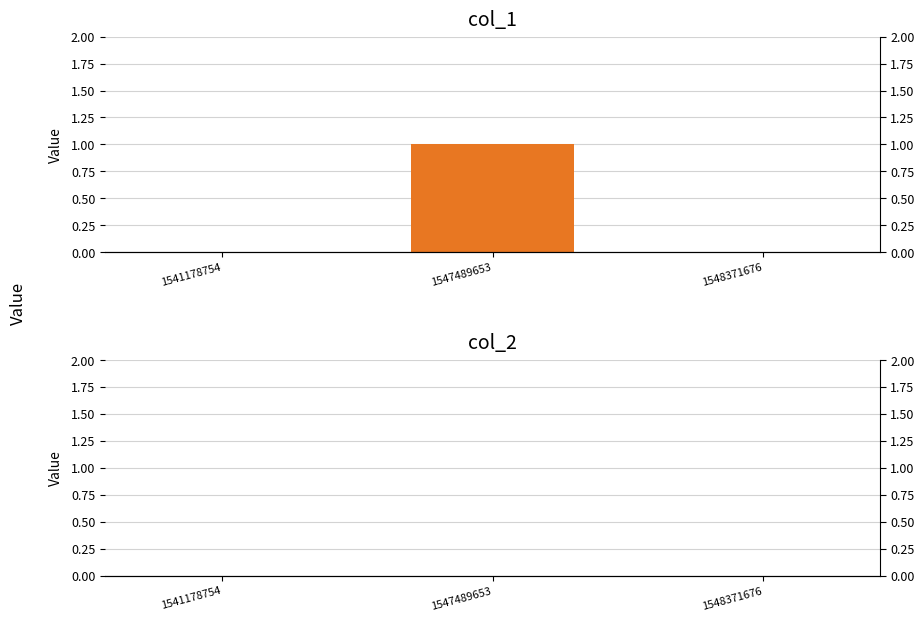

At how many categories does at least one series exceed 0?

1